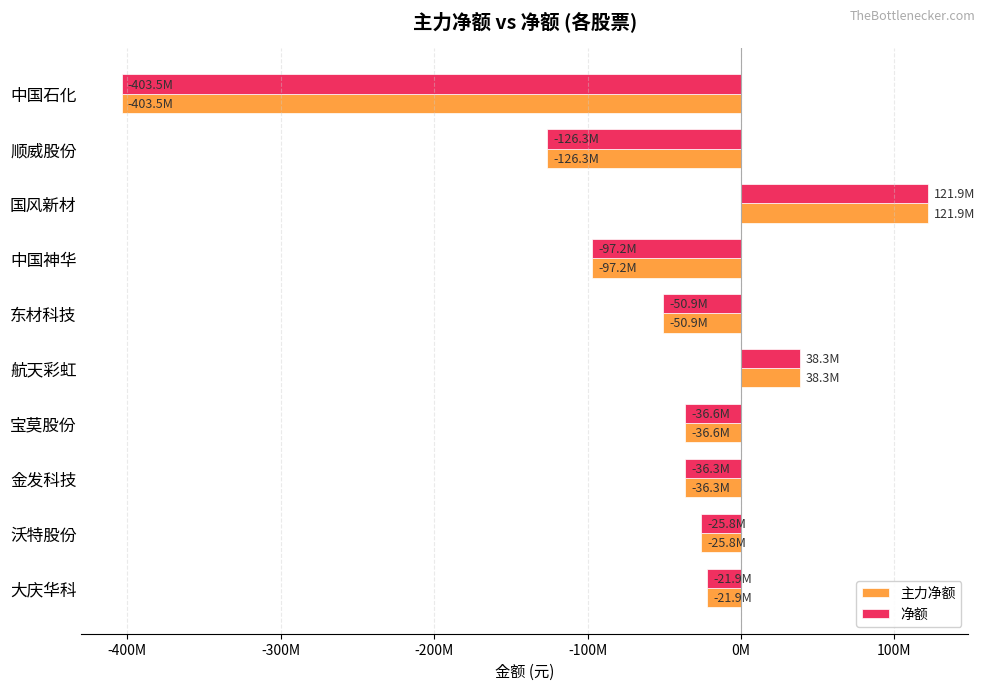

Which category has the highest value across all series?

国风新材